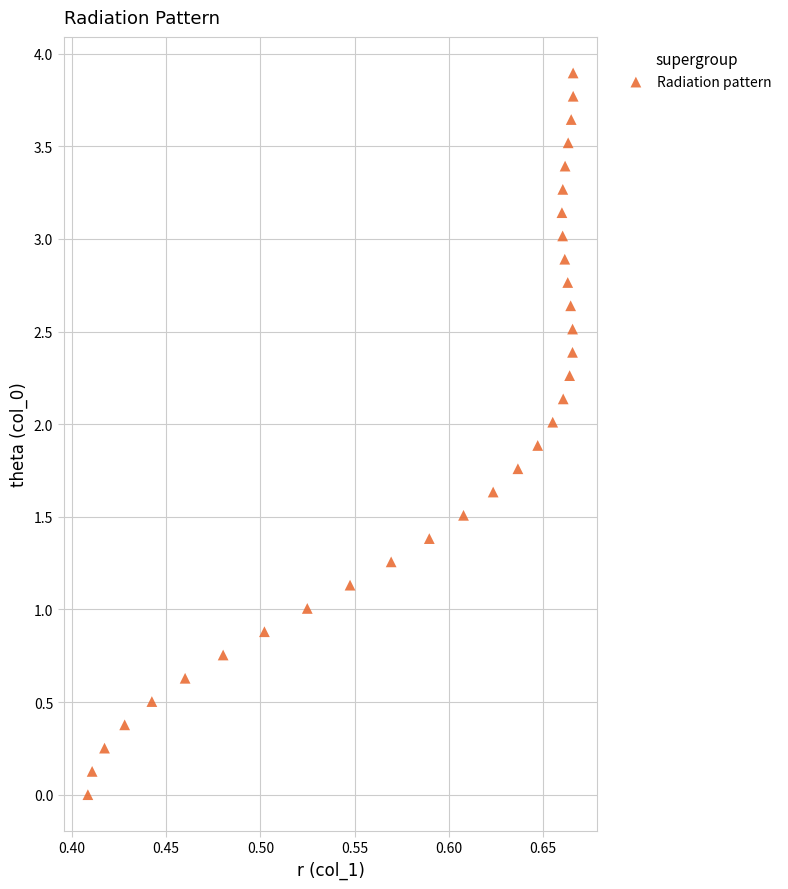

What is the range of Y values (max minus min)?

3.9